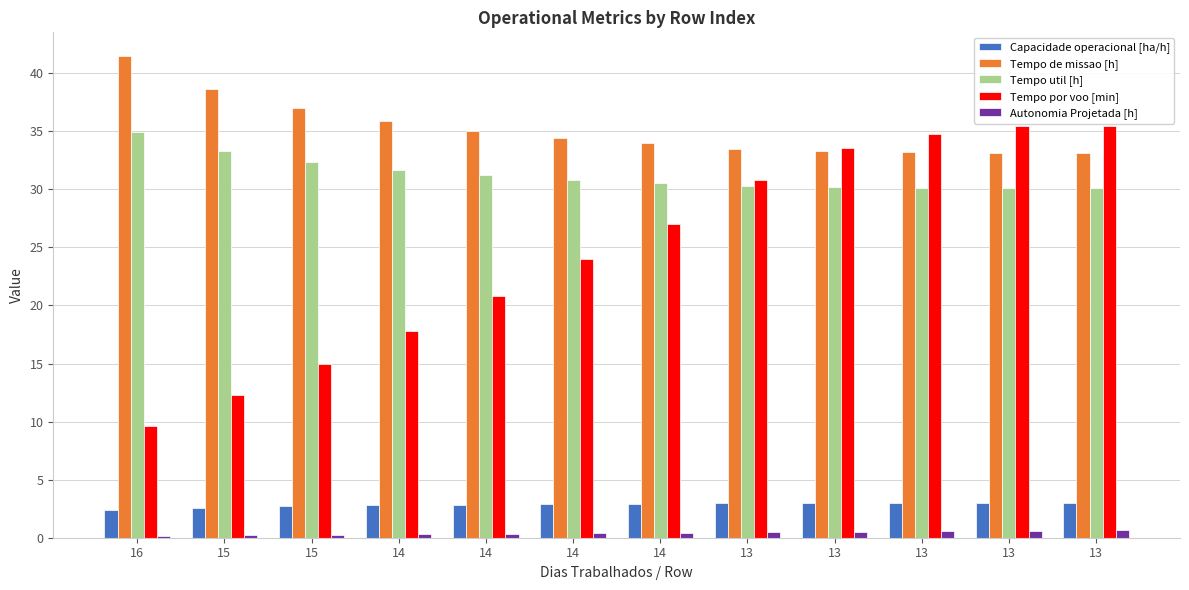

What are all the series names shown in the legend?

Capacidade operacional [ha/h], Tempo de missao [h], Tempo util [h], Tempo por voo [min], Autonomia Projetada [h]